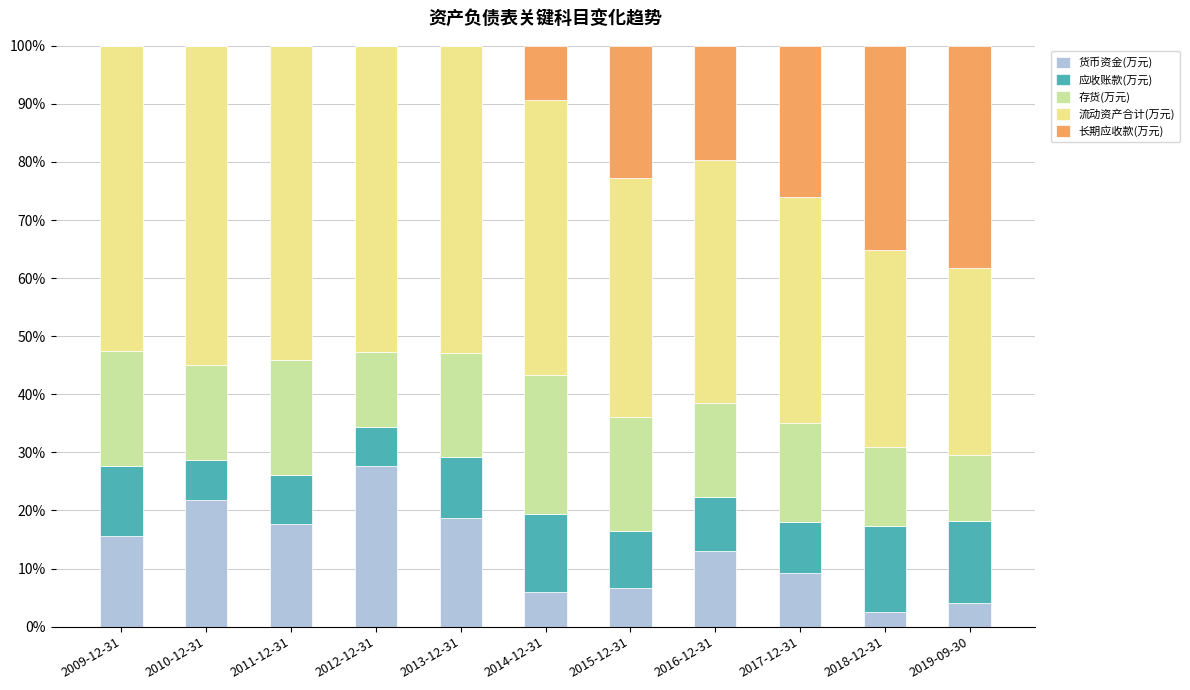

What is the total value across all series at 2009-12-31?

100.0